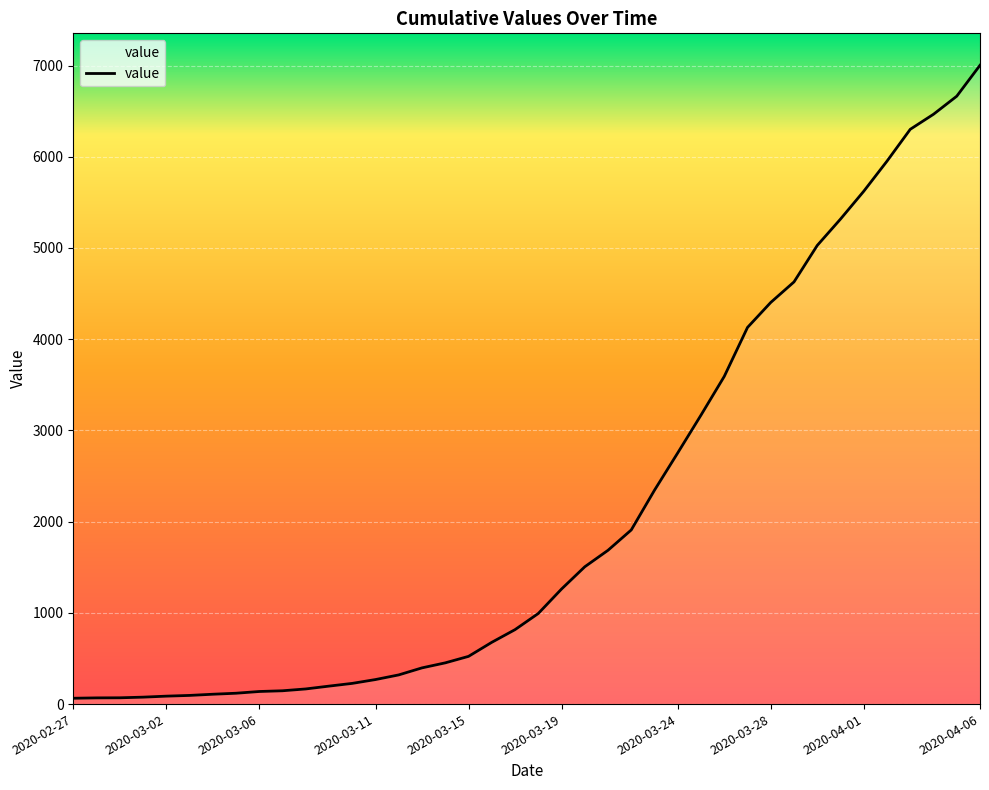

What is the difference between the maximum and minimum values?

6939